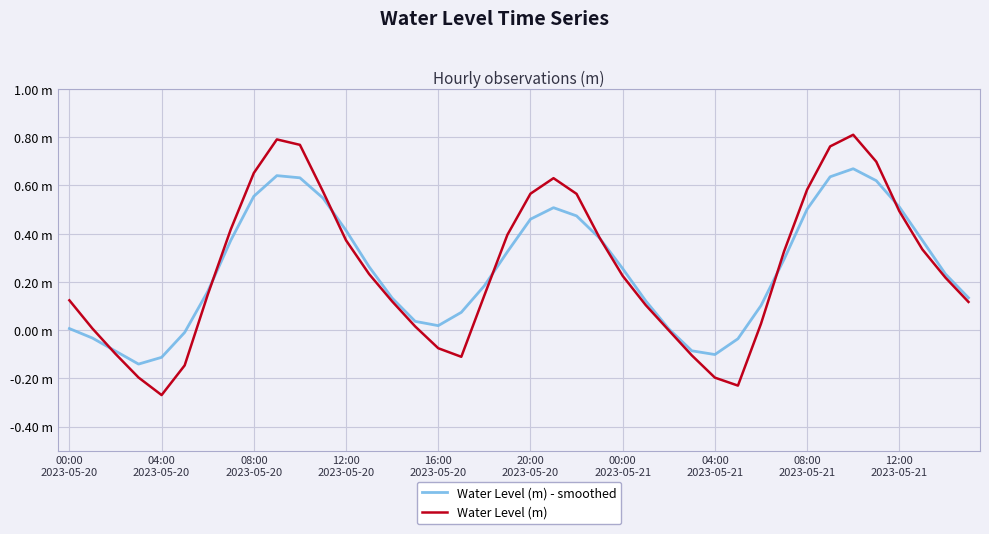

After their last crossing, which series has the higher values: Water Level (m) or Water Level (m) - smoothed?

Water Level (m) - smoothed